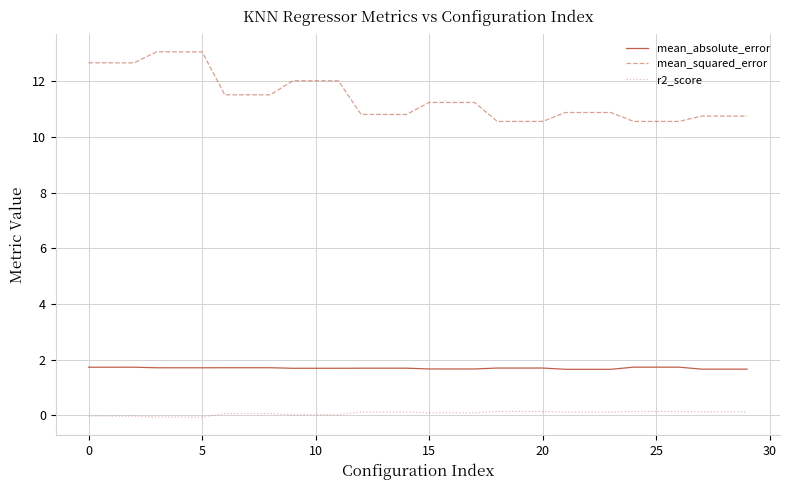

Which series has the largest range (max minus min)?

mean_squared_error